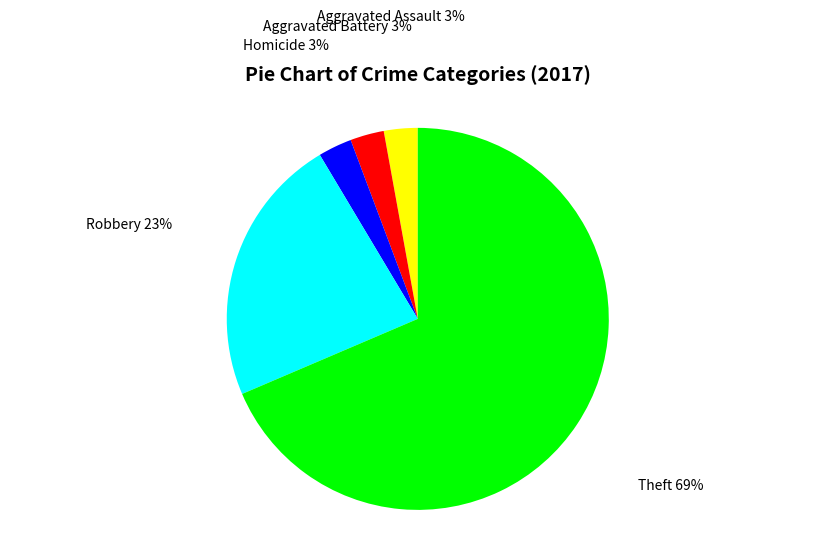

Approximately how many times larger is the value at Aggravated Battery compared to Aggravated Assault?

1.0